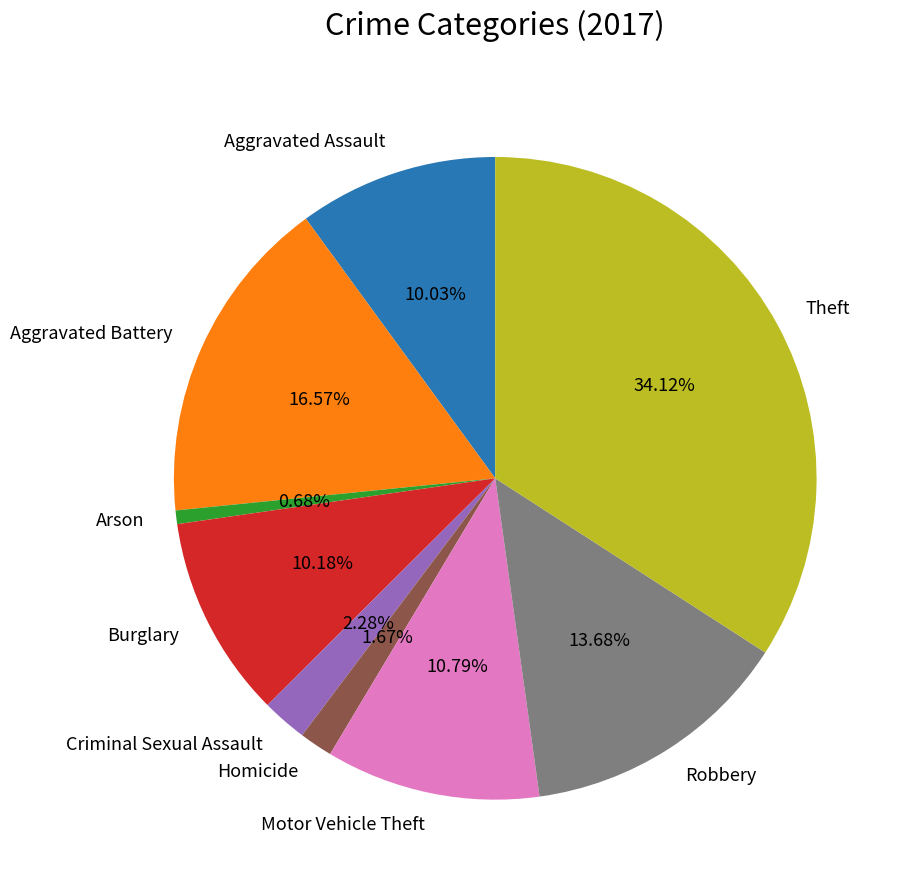

The Aggravated Battery slice represents 17% of the pie. True or false?

True